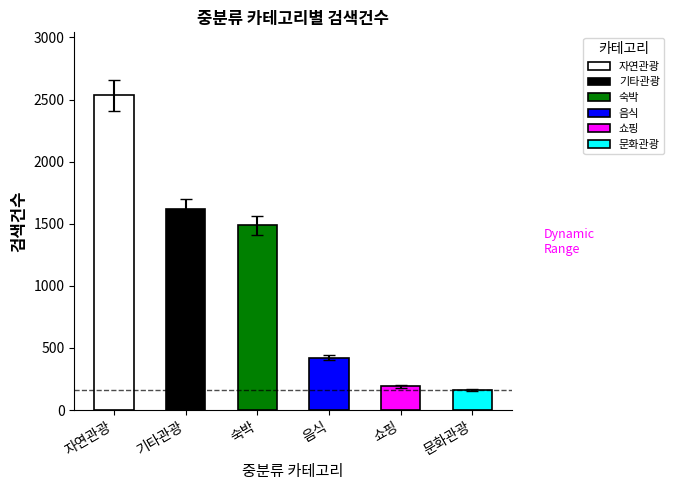

Rank the categories by value from lowest to highest.

문화관광, 쇼핑, 음식, 숙박, 기타관광, 자연관광